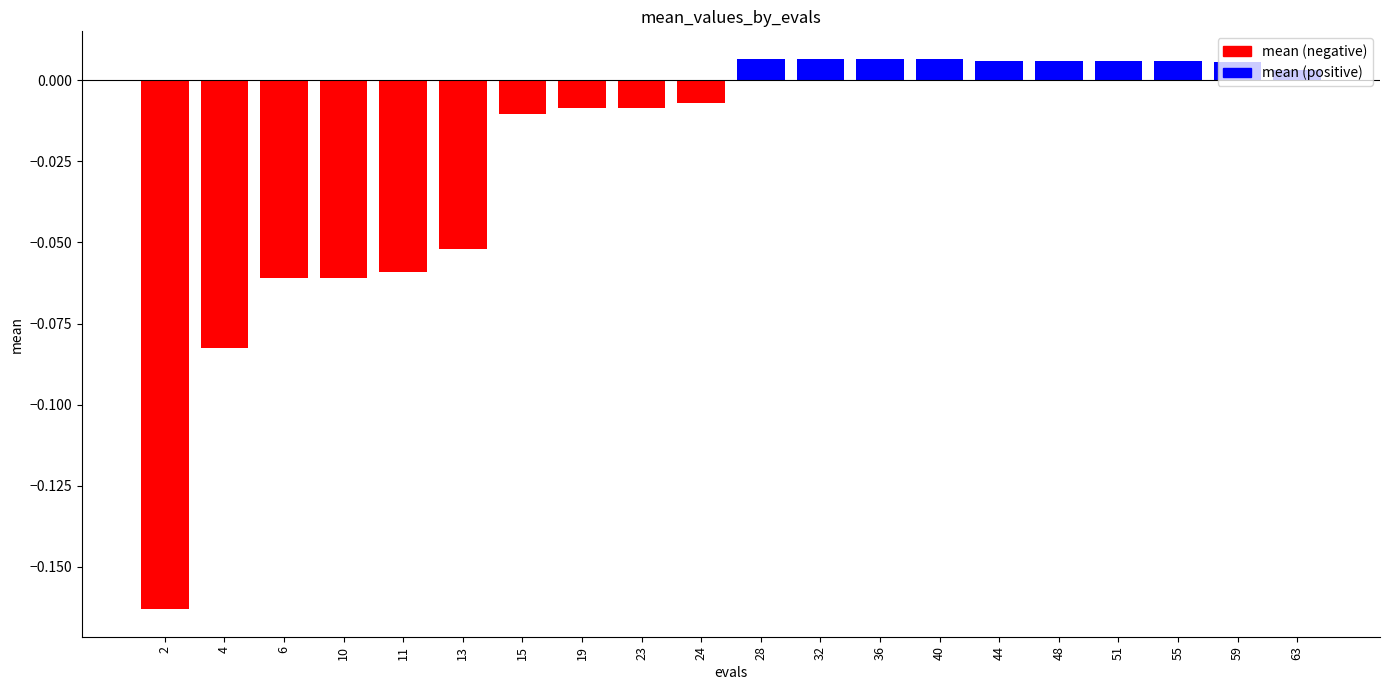

Where does the data first go above 0?

28